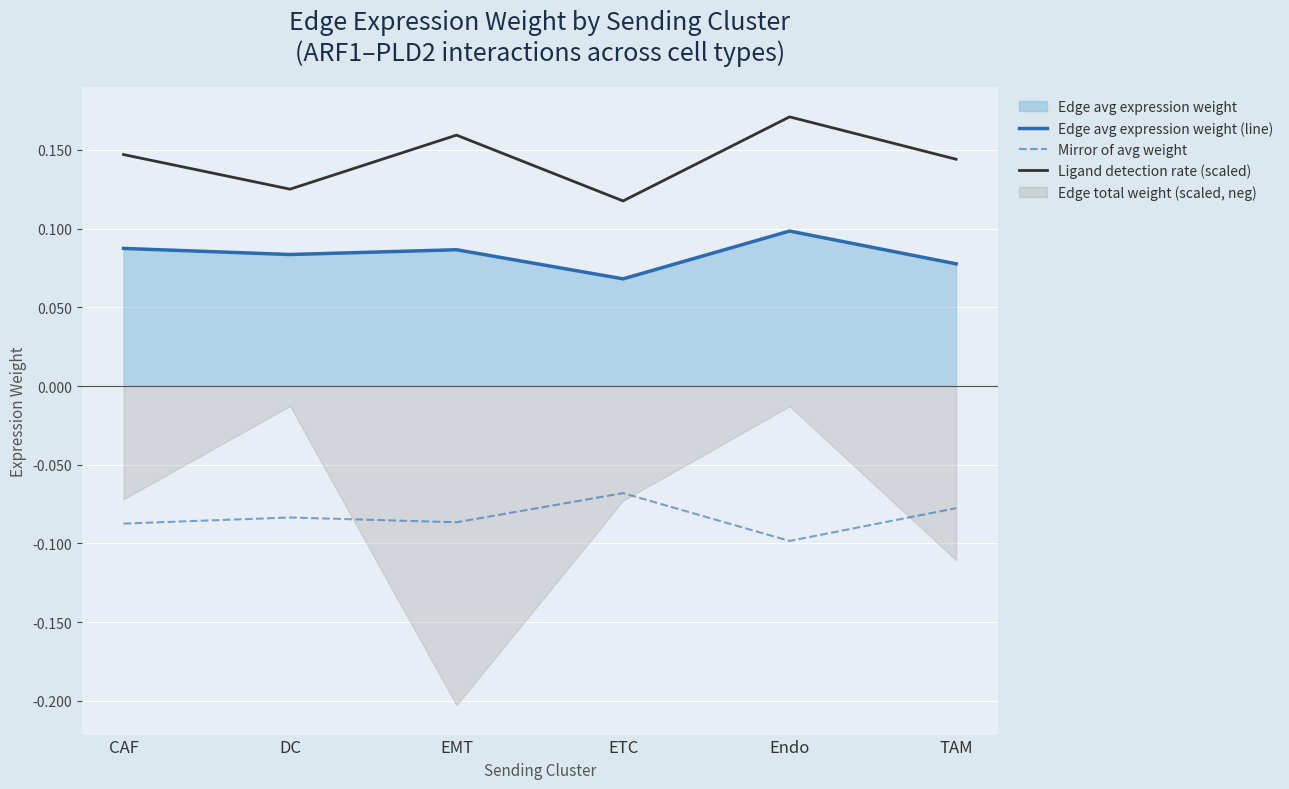

What is the label of the 4th point from the right?

EMT